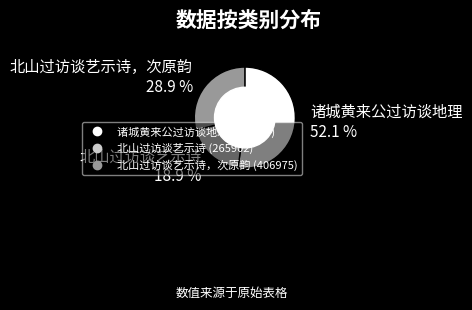

To the nearest percent, what is the average slice percentage?

33%